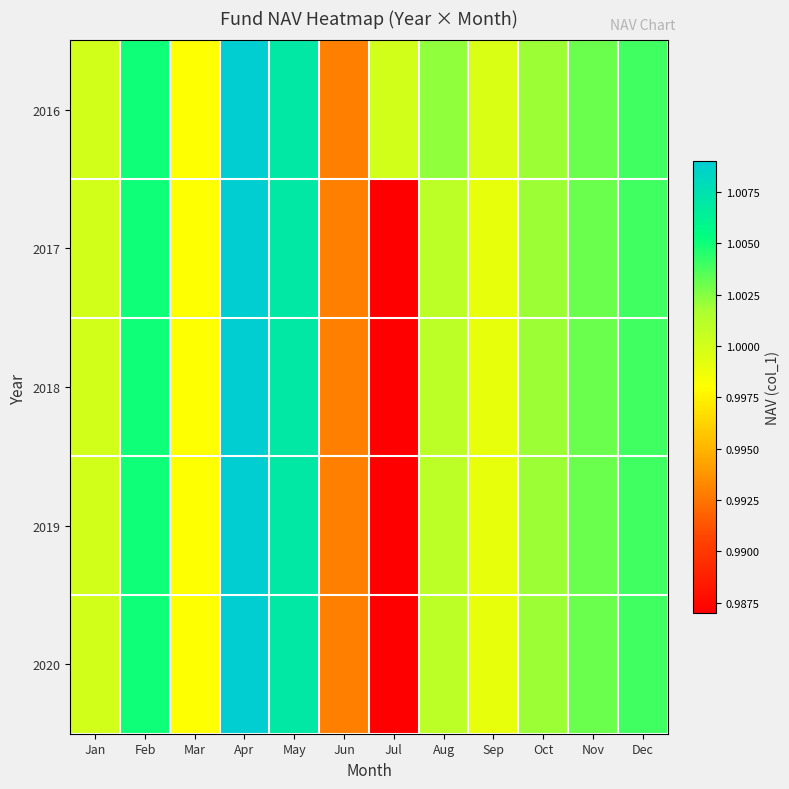

Which series has the largest range (max minus min)?

2017